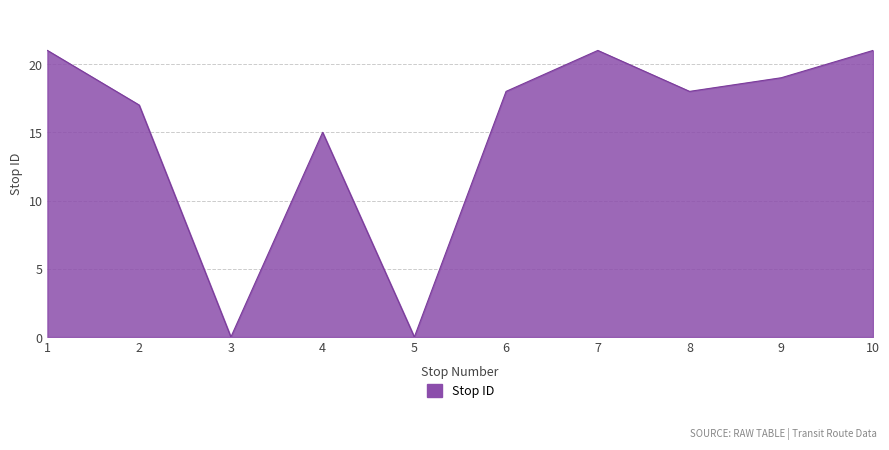

How many lines are shown in the chart?

1